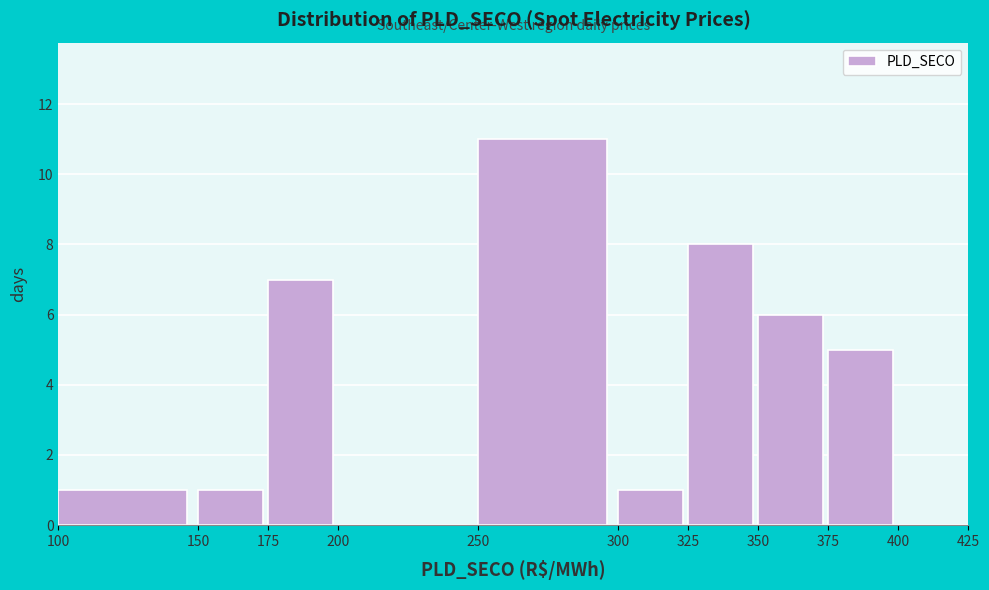

Which range on the x-axis has the tallest bar?

250 to 300